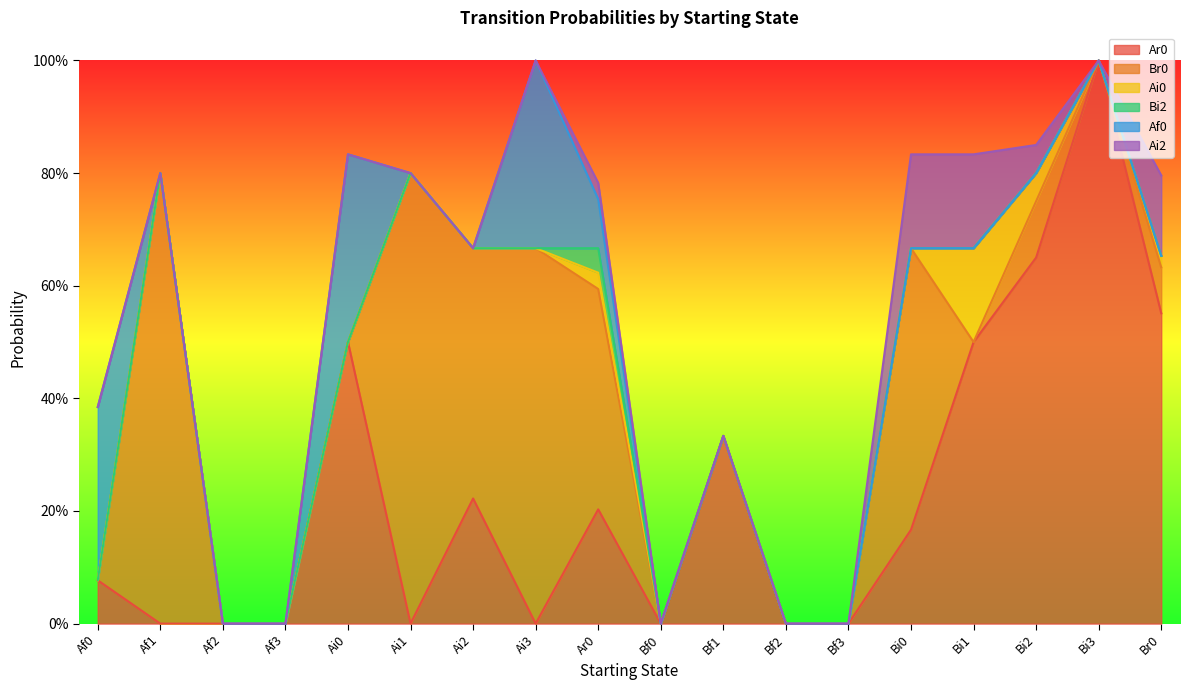

Where is Ai0 nearest to the value 0?

Af0